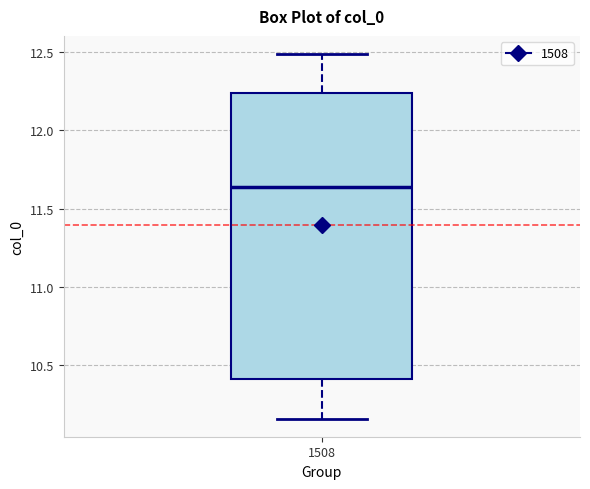

Transcribe this box plot: give where the median line is, the range the box spans, and where the two whiskers end, as read against the y-axis. The values are not printed on the chart, so give them approximately, as read against the axis.

median 11.65, box 10.40 to 12.25, whiskers 10.15 to 12.50